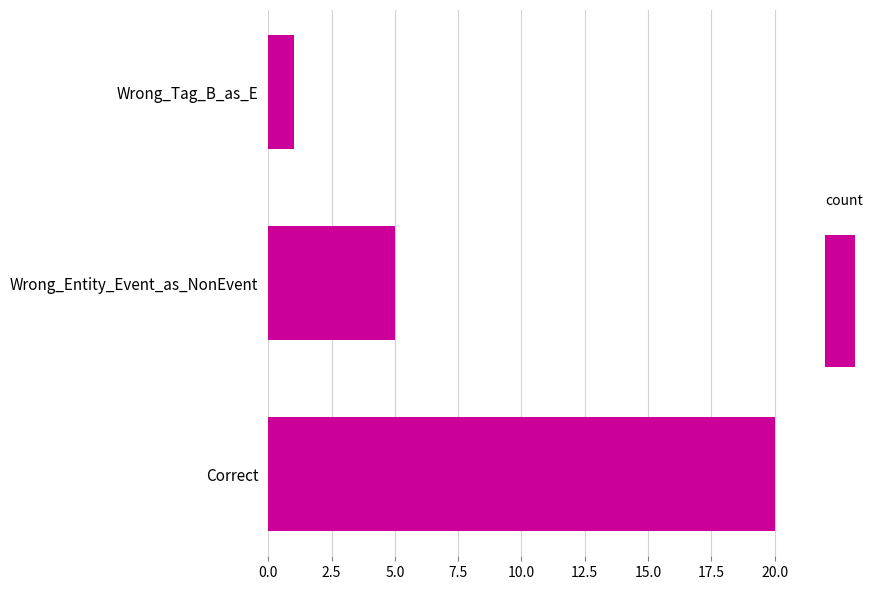

Rank the categories by value from lowest to highest.

Wrong_Tag_B_as_E, Wrong_Entity_Event_as_NonEvent, Correct